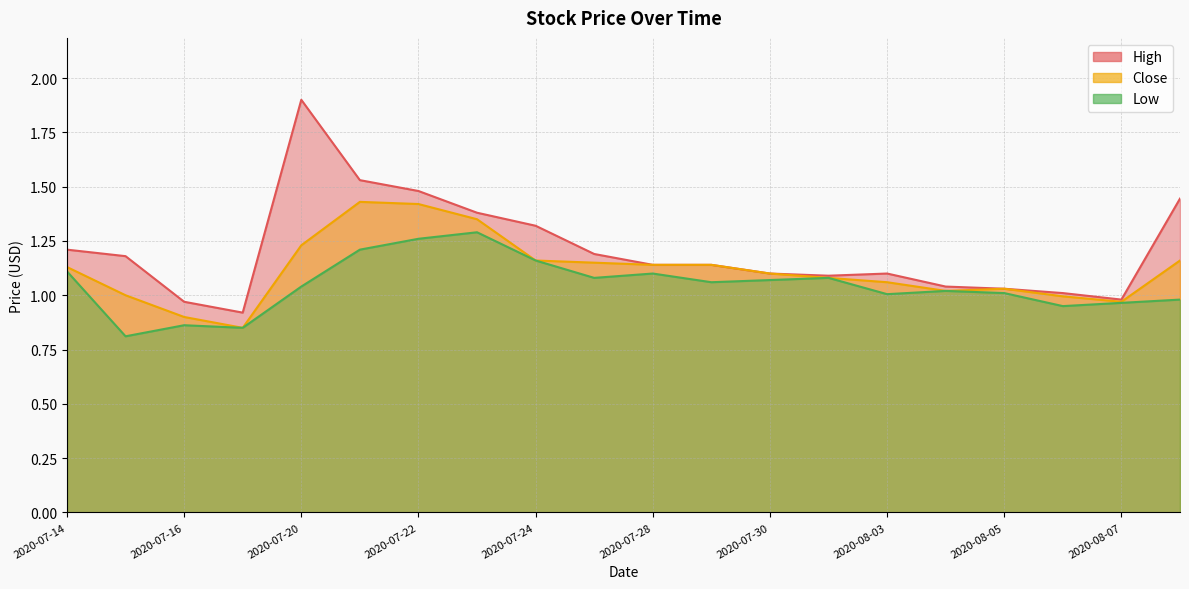

List the series in order of their peak value, lowest first.

Low, Close, High